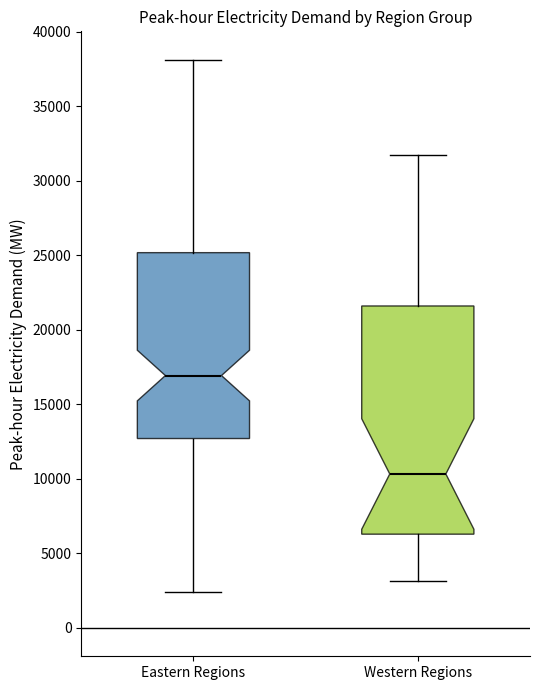

Reading left to right, read every box against the y-axis: the position of its median line, the range the box covers, and the ends of its whiskers. The values are not printed on the chart, so give them approximately, as read against the axis.

Eastern Regions: median 17000, box 12500 to 25000, whiskers 2500 to 38000
Western Regions: median 10500, box 6500 to 21500, whiskers 3000 to 31500